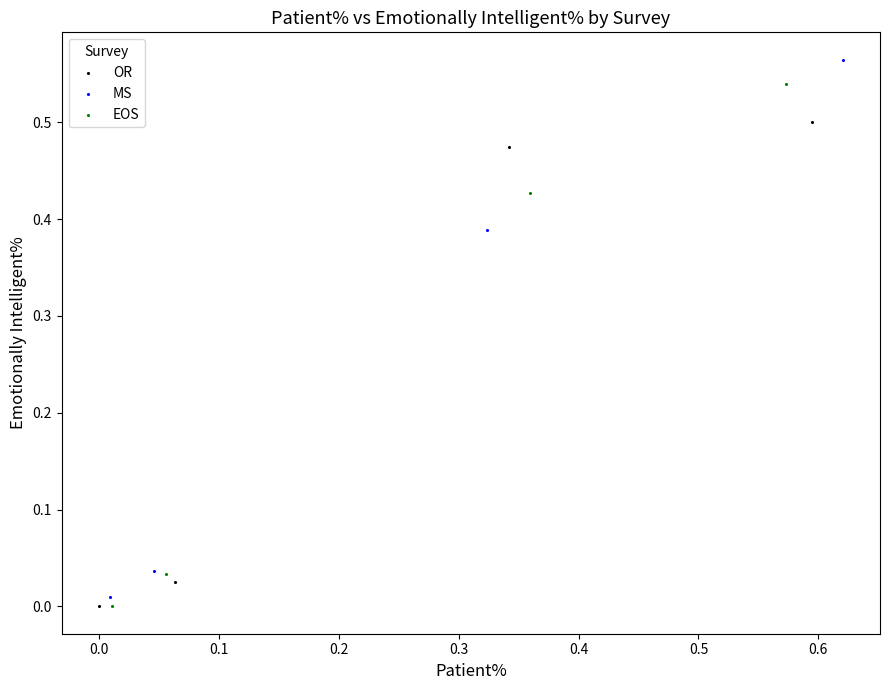

Which series reaches the maximum Y coordinate?

MS